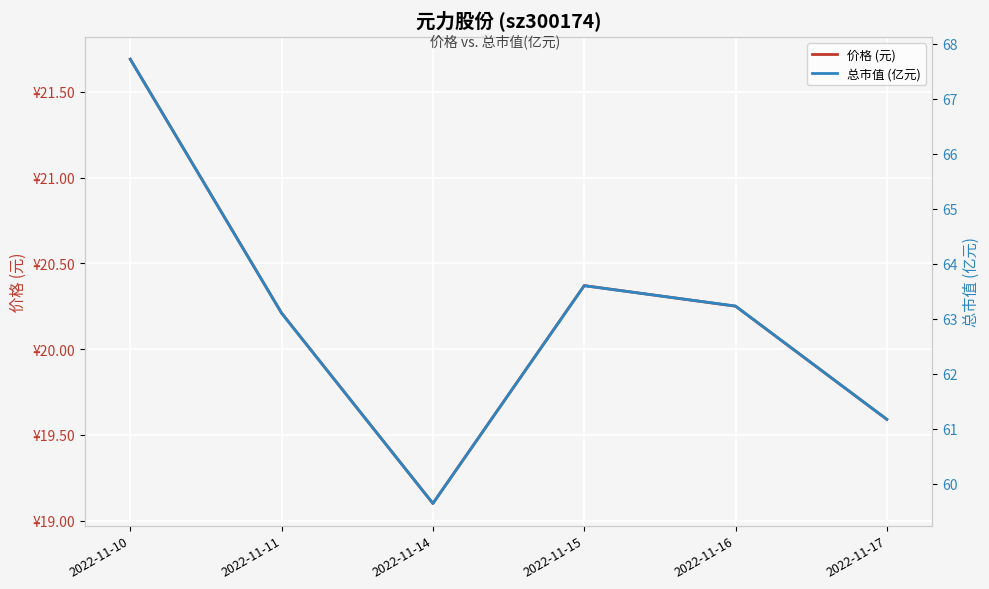

What is the spread (max minus min) of values at 2022-11-15?

43.2